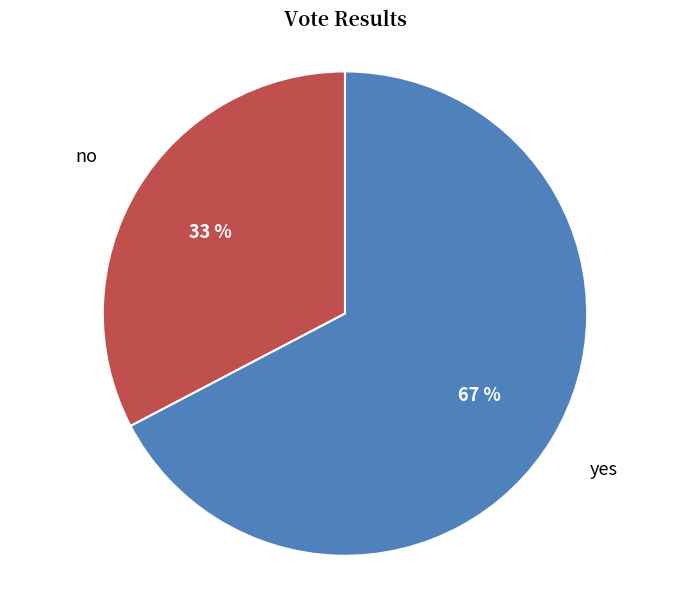

Is it true that no is 23% of the pie?

False